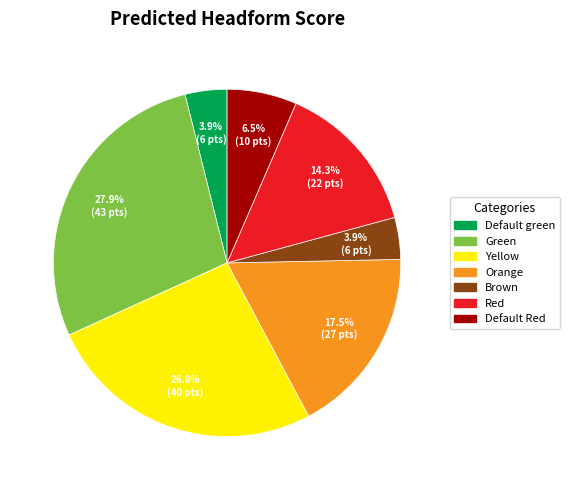

What percentage is the Default green slice, to the nearest percent?

4%